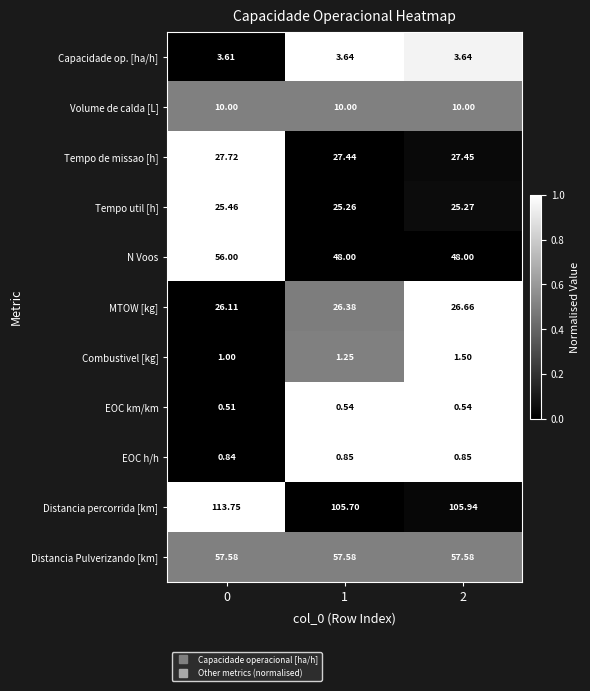

At 2, list the series in order from largest to smallest.

Distancia percorrida [km], Distancia Pulverizando [km], N Voos, Tempo de missao [h], MTOW [kg], Tempo util [h], Volume de calda [L], Capacidade op. [ha/h], Combustivel [kg], EOC h/h, EOC km/km